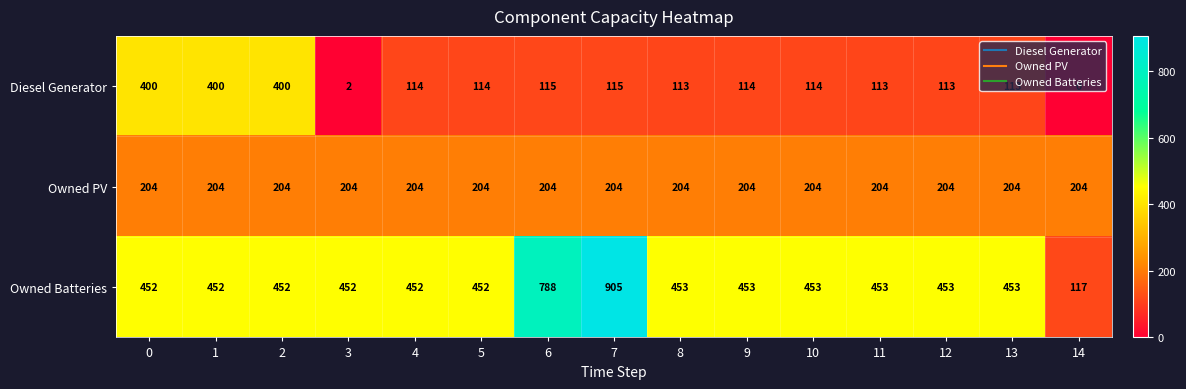

Which series has the widest spread of values?

Owned Batteries